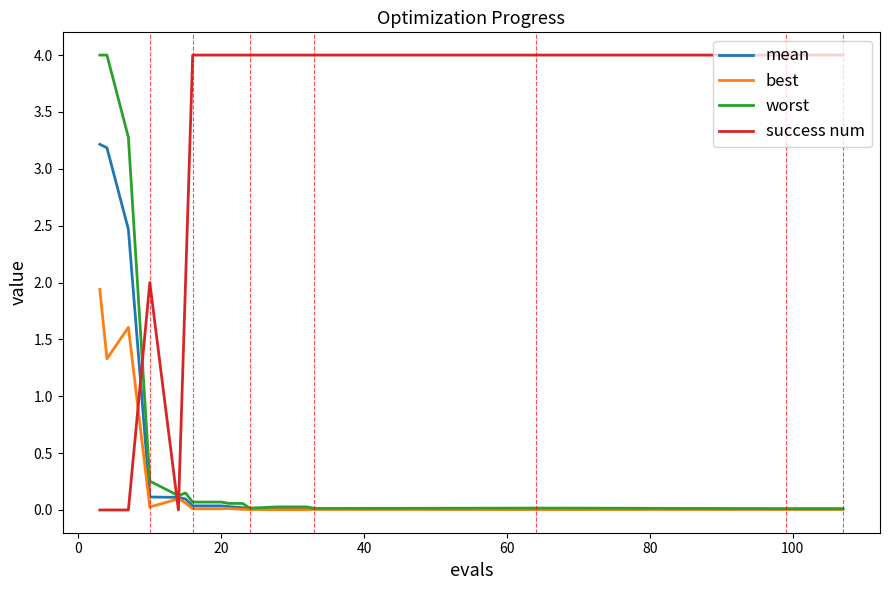

After their last crossing, which series has the higher values: mean or success num?

success num